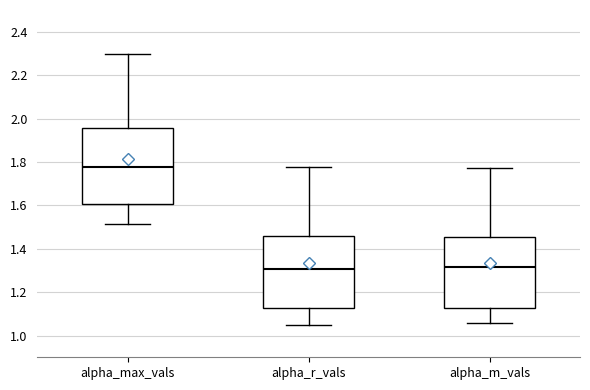

Reading left to right, transcribe this box plot: for each box, give where its median line is, the range the box spans, and where its two whiskers end, as read against the y-axis. The values are not printed on the chart, so give them approximately, as read against the axis.

alpha_max_vals: median 1.78, box 1.60 to 1.96, whiskers 1.52 to 2.30
alpha_r_vals: median 1.30, box 1.12 to 1.46, whiskers 1.06 to 1.78
alpha_m_vals: median 1.32, box 1.12 to 1.46, whiskers 1.06 to 1.78